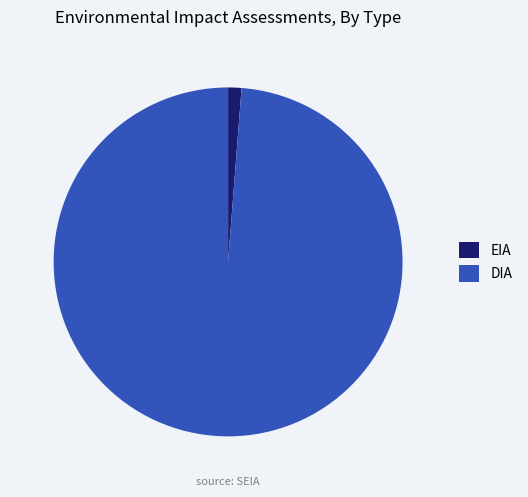

Is it true that DIA is 99% of the pie?

True